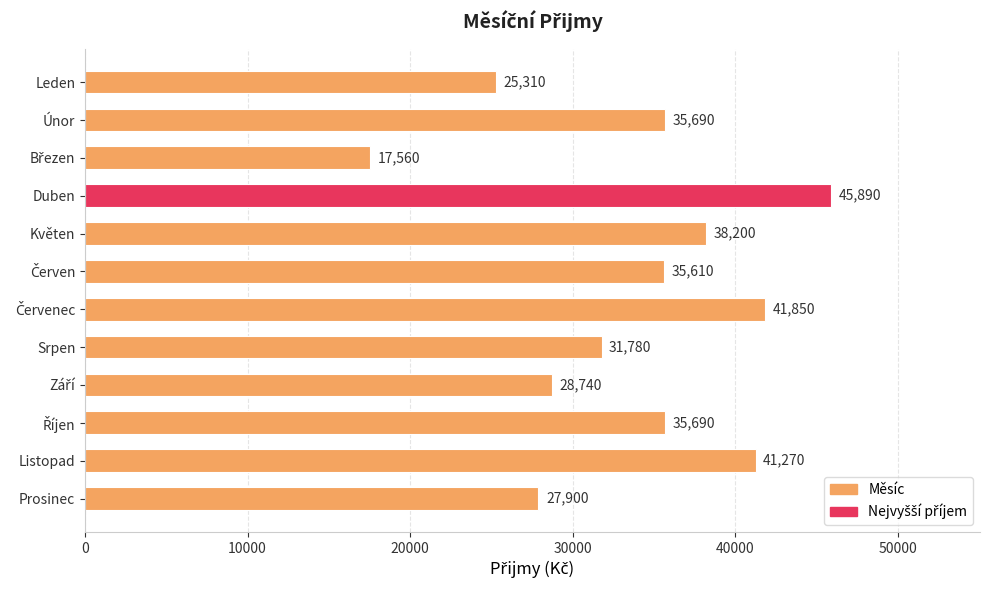

Reading top to bottom, list all the values displayed in this chart.

25310	35690	17560	45890	38200	35610	41850	31780	28740	35690	41270	27900